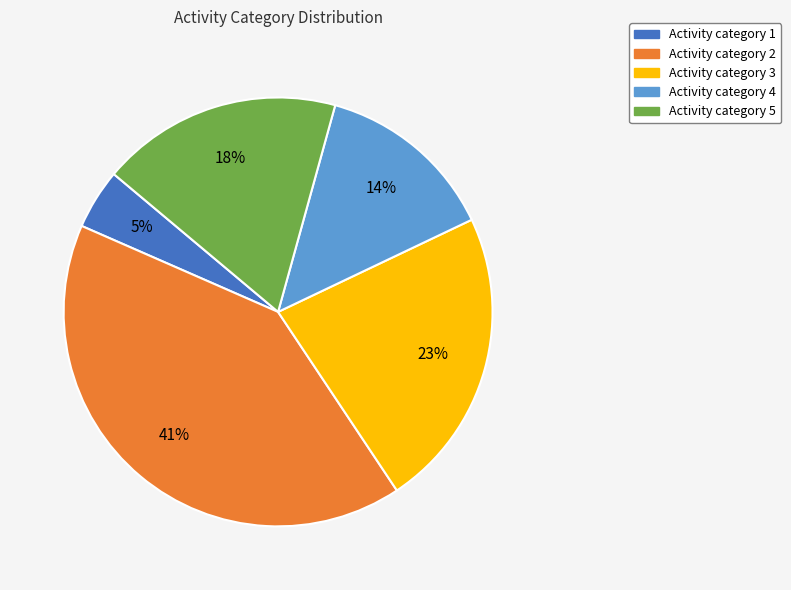

Is there a majority slice in this chart?

No